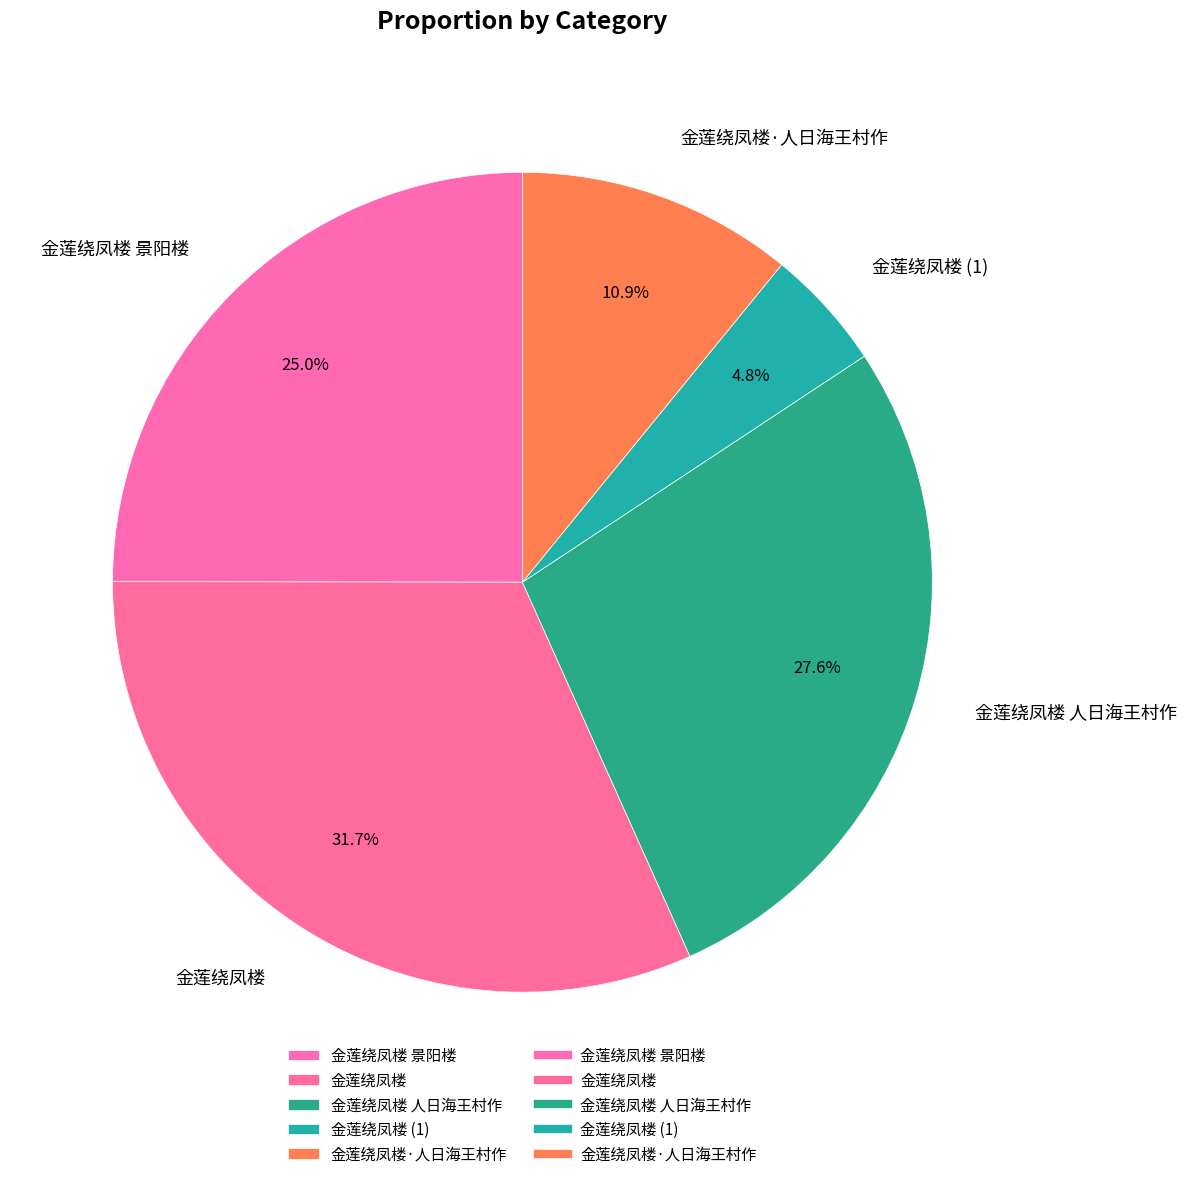

Does 金莲绕凤楼·人日海王村作 represent more than half of the total?

No